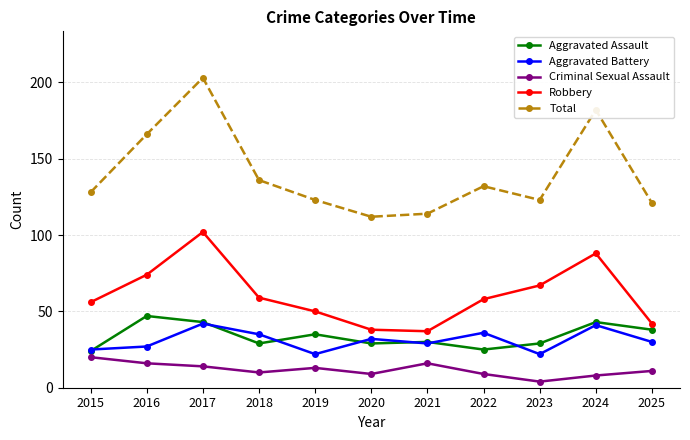

Is it true that Total equals 123 at 2019?

True